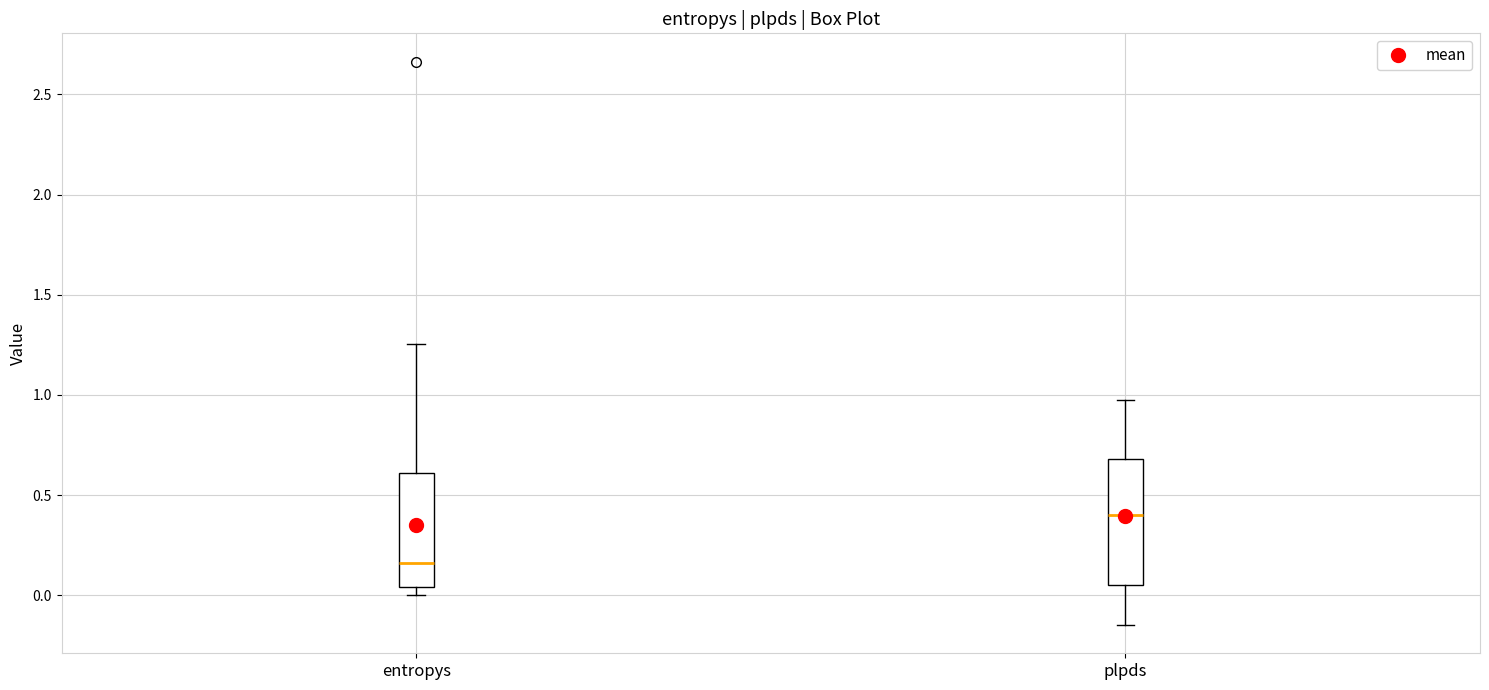

Reading left to right, read every box against the y-axis: the position of its median line, the range the box covers, and the ends of its whiskers. The values are not printed on the chart, so give them approximately, as read against the axis.

entropys: median 0.15, box 0.05 to 0.60, whiskers 0.00 to 1.25
plpds: median 0.40, box 0.05 to 0.70, whiskers -0.15 to 0.95